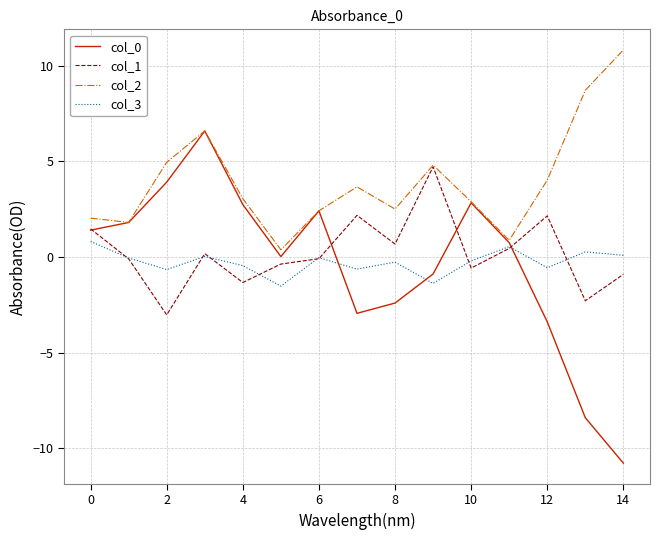

Which series has the largest total across all categories?

col_2